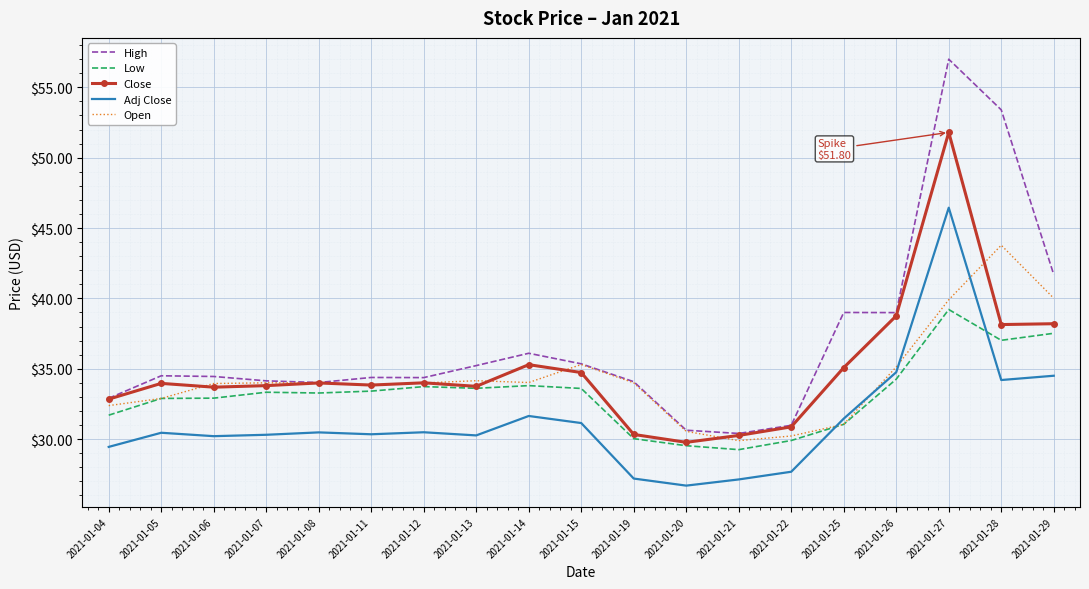

True or false: Adj Close and Open intersect in this chart.

True